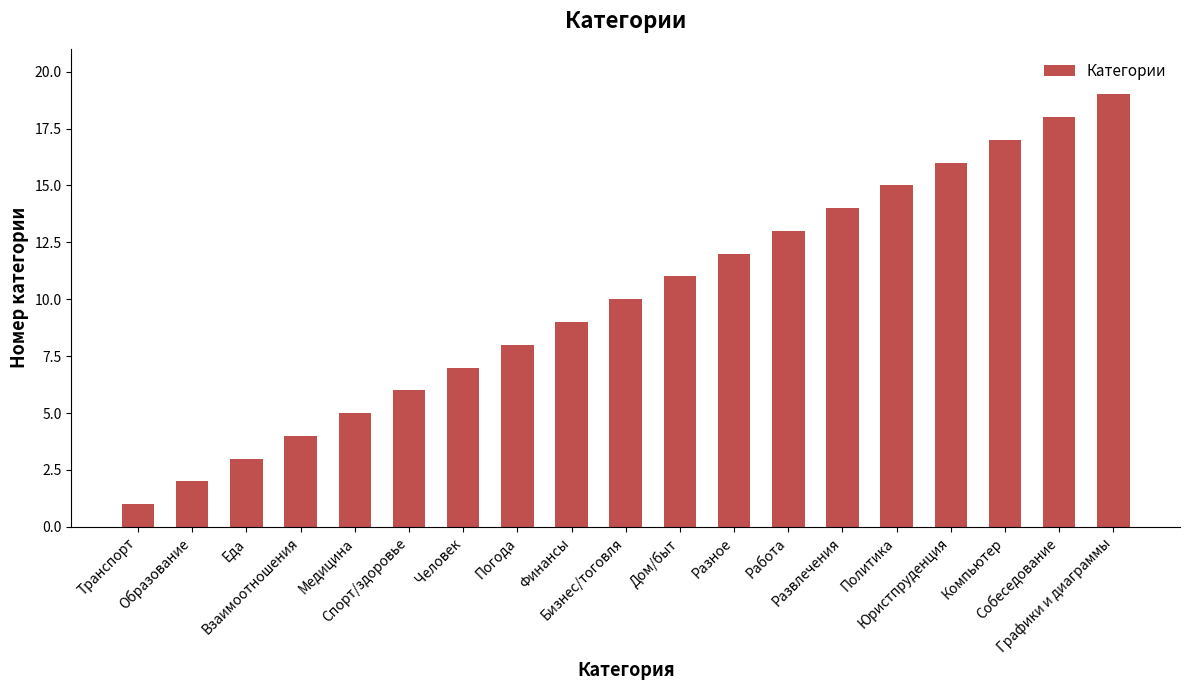

Which category has the lowest value across all series?

Транспорт